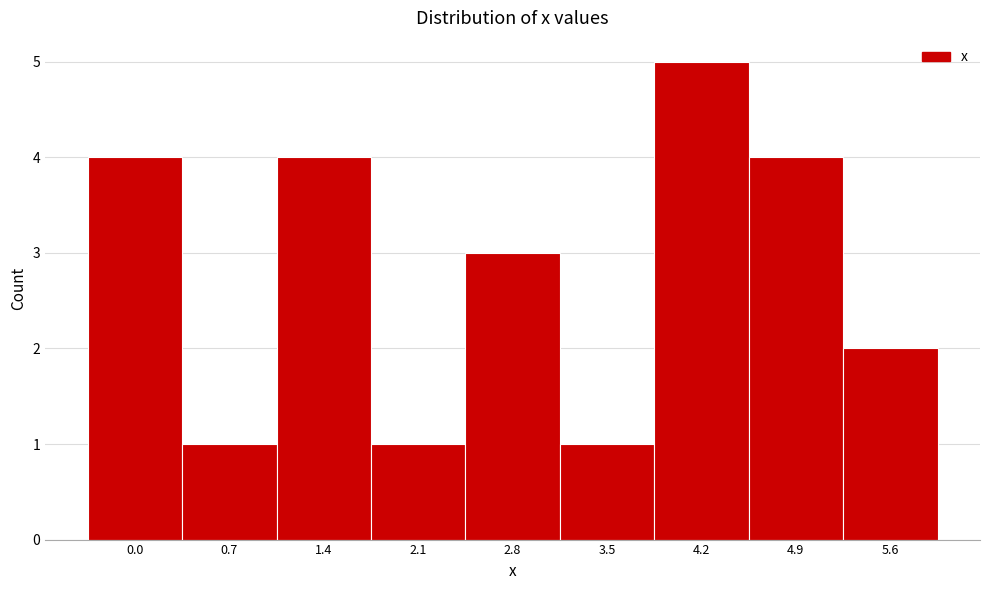

Reading left to right, list all the values displayed in this chart.

0.0=4	0.7=1	1.4=4	2.1=1	2.8=3	3.5=1	4.2=5	4.9=4	5.6=2